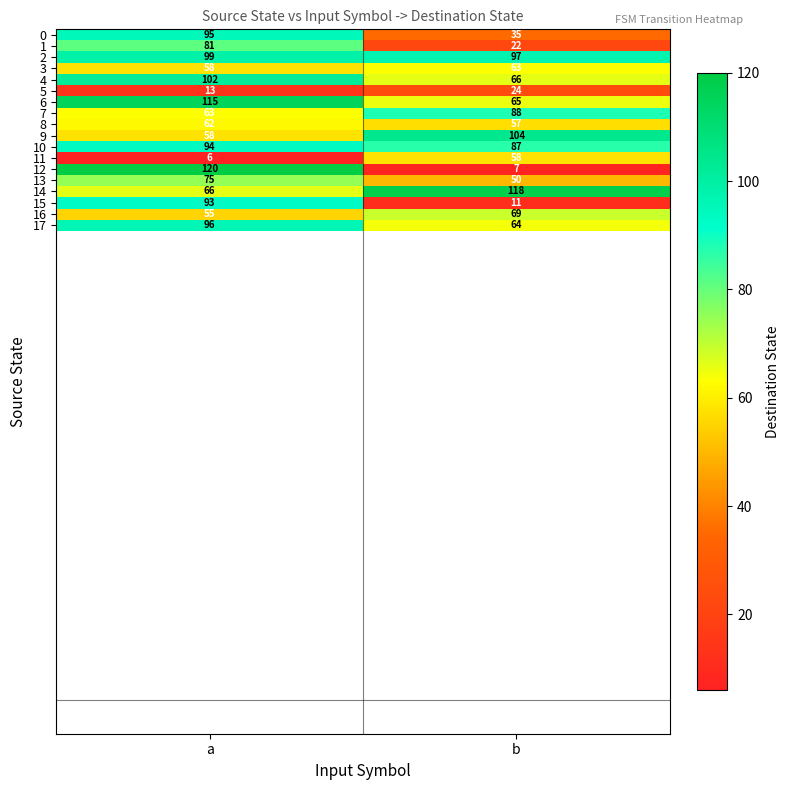

Read the 12 value at b.

7